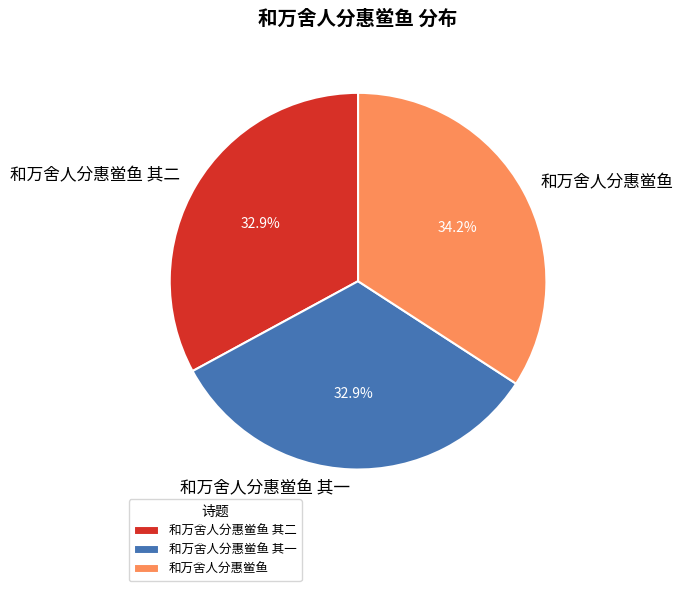

What percentage is the 和万舍人分惠鲎鱼 slice, to the nearest percent?

34%